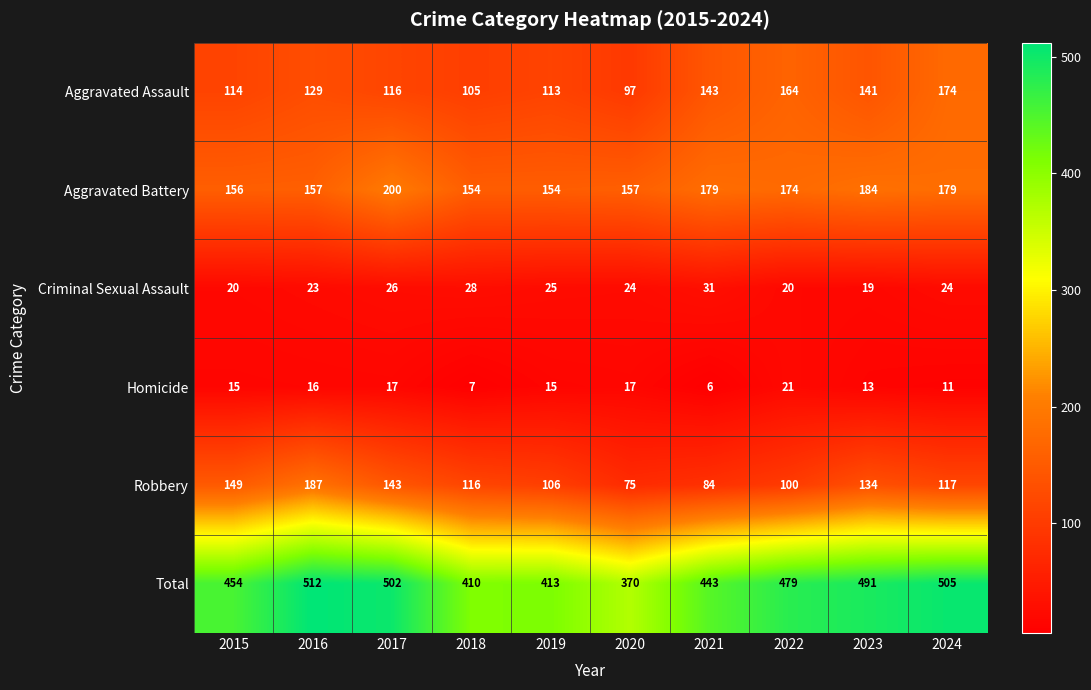

What is the average value of the Criminal Sexual Assault series?

24